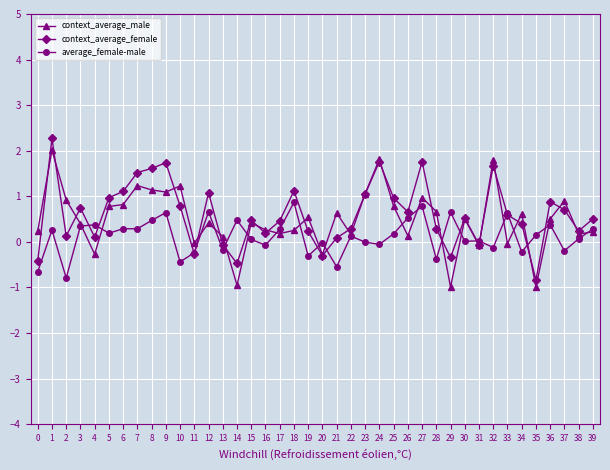

What is the lowest value of the context_average_female series?

-0.8